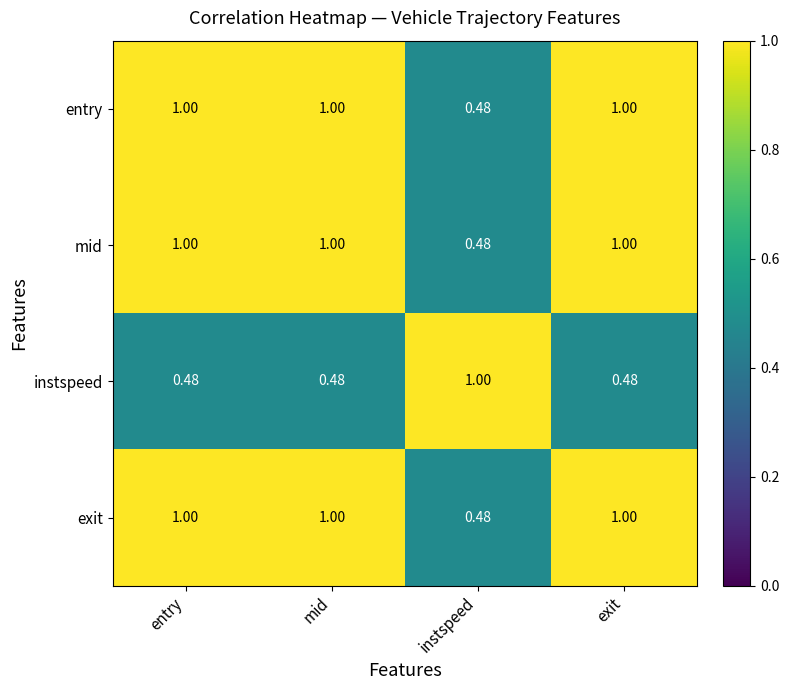

At which label does entry reach its minimum?

instspeed